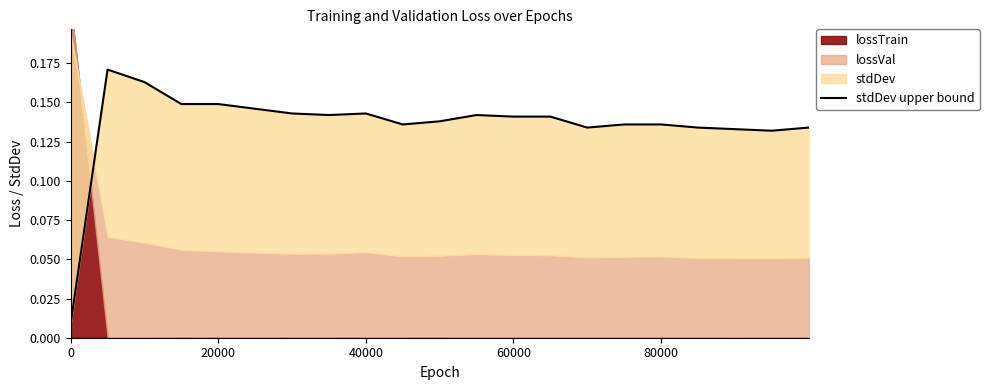

How many categories are shown in the chart?

21